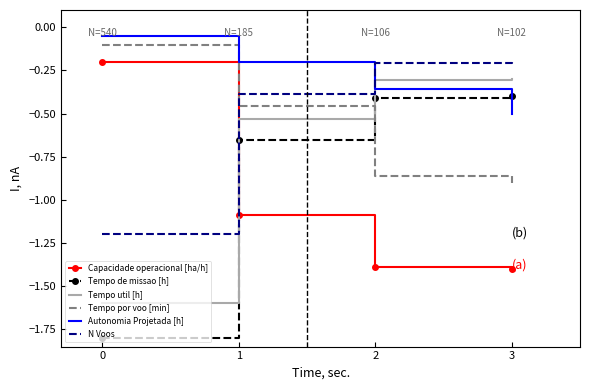

What is the total value across all series at 2?

-3.5